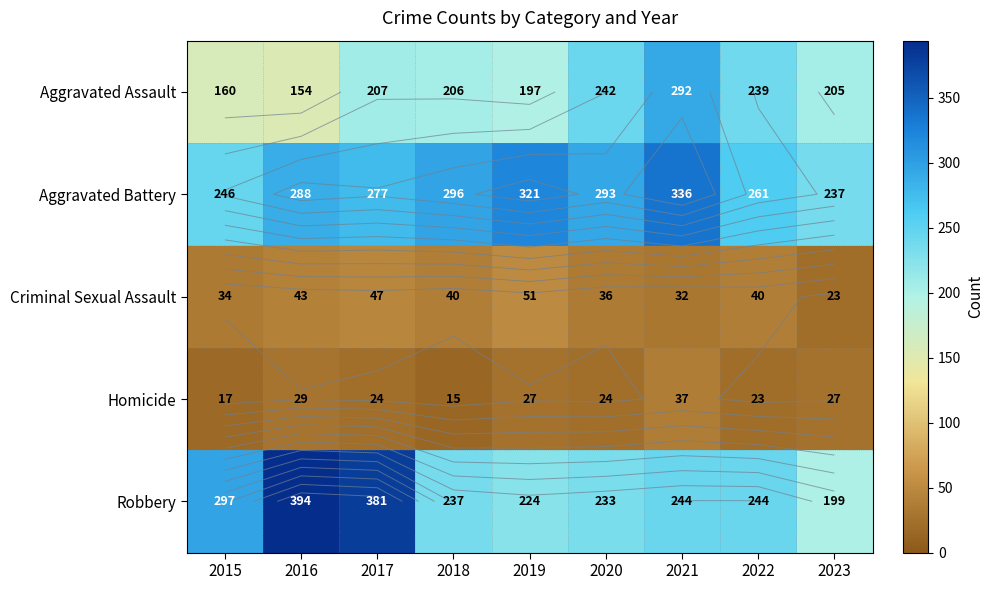

List the labels in order of Aggravated Assault value, largest first.

2021, 2020, 2022, 2017, 2018, 2023, 2019, 2015, 2016